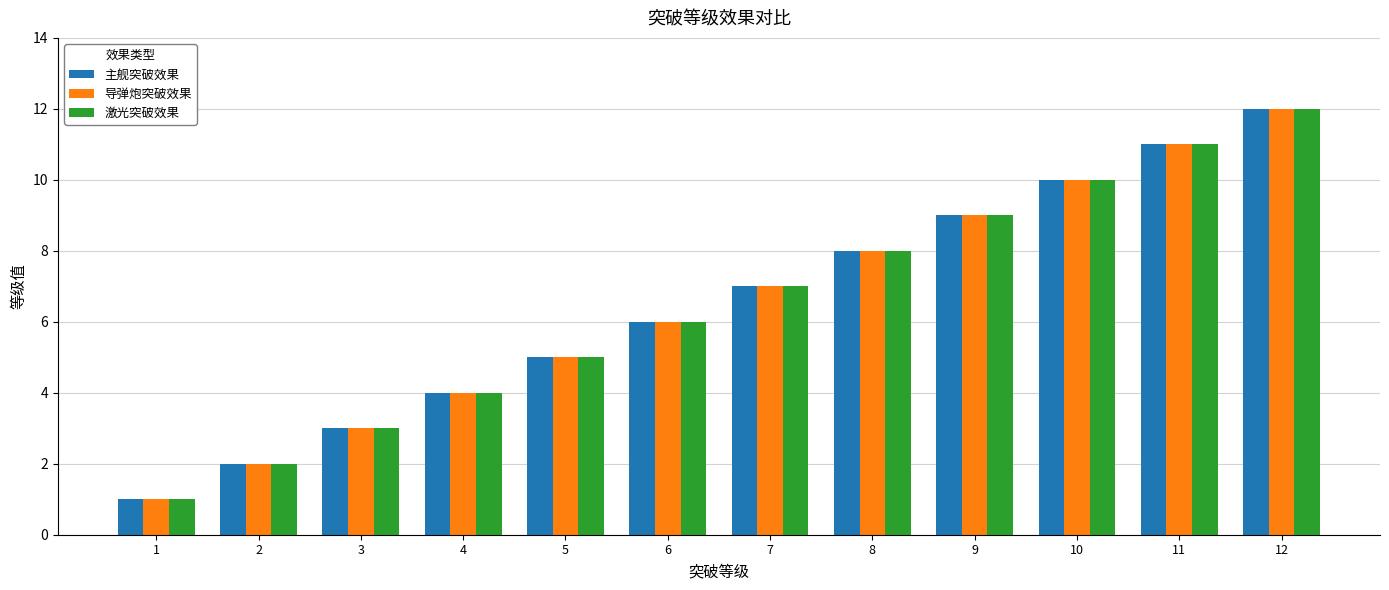

True or false: 主舰突破效果 has a value of 2 at 2.

True